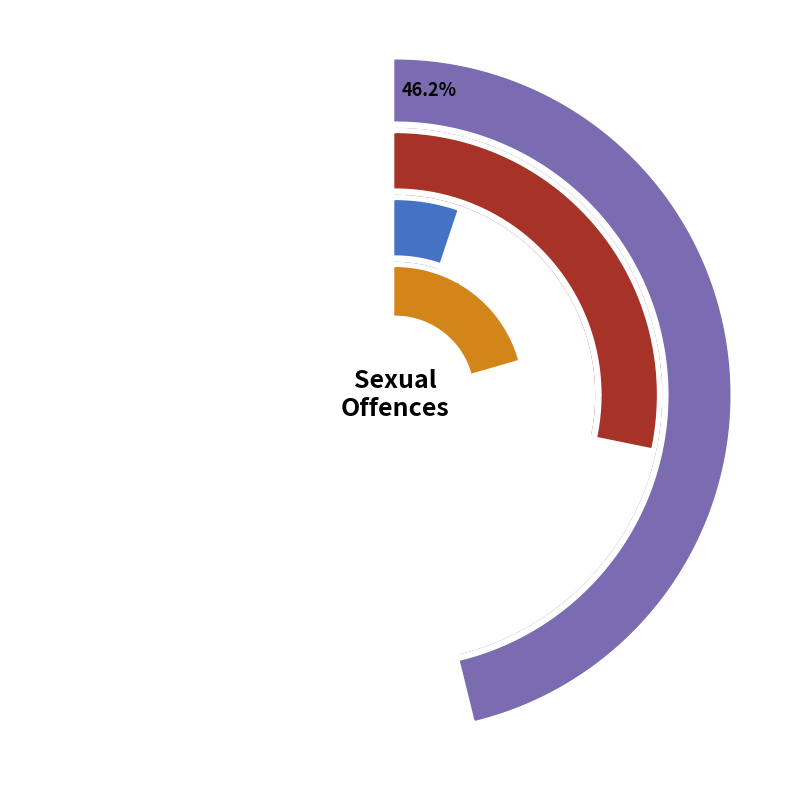

To the nearest percent, what percentage of the pie is Sexual Assault?

28%